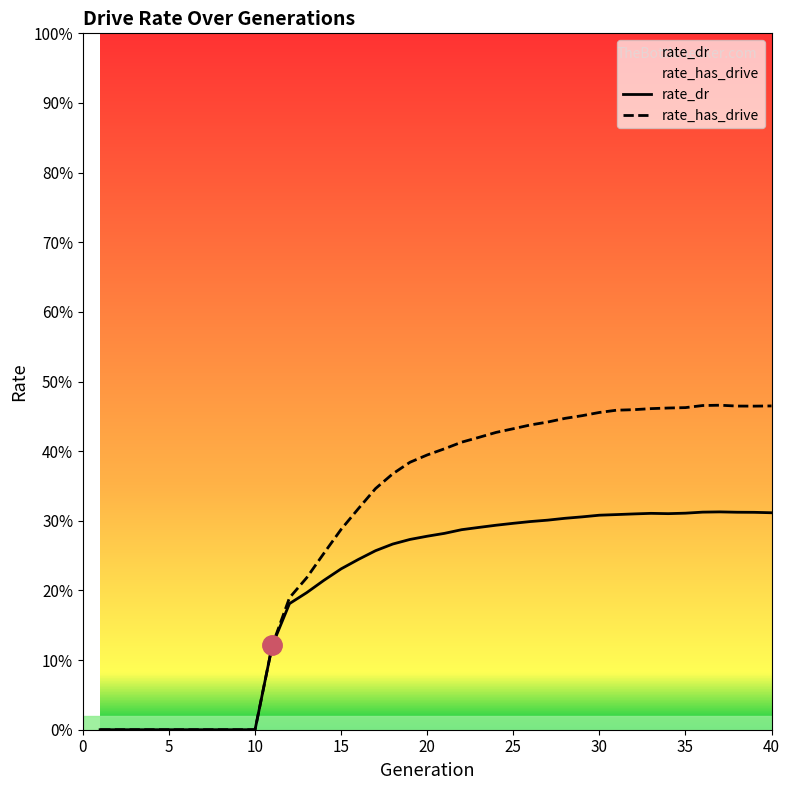

At how many categories does at least one series exceed 0?

30